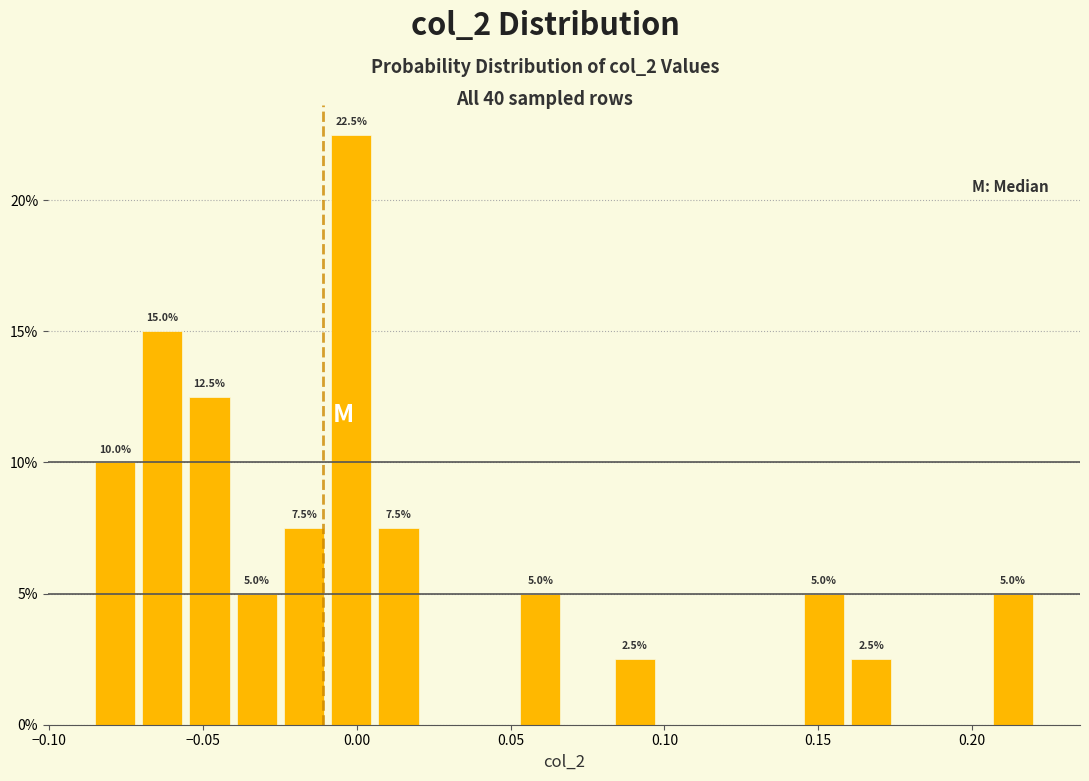

Read against the x-axis, roughly where is the centre of the tallest bar?

0.000